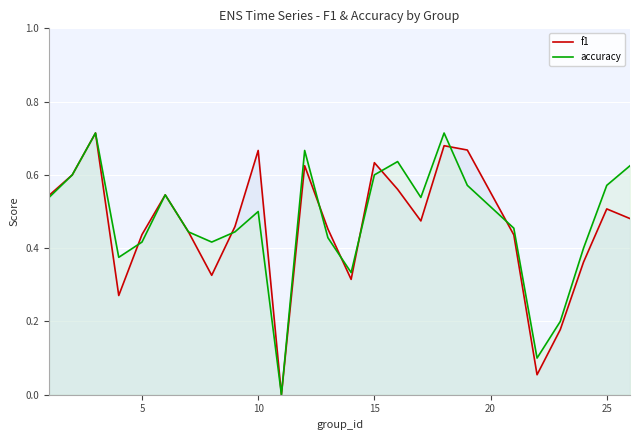

True or false: accuracy has more than 0 points higher than both neighbors.

True